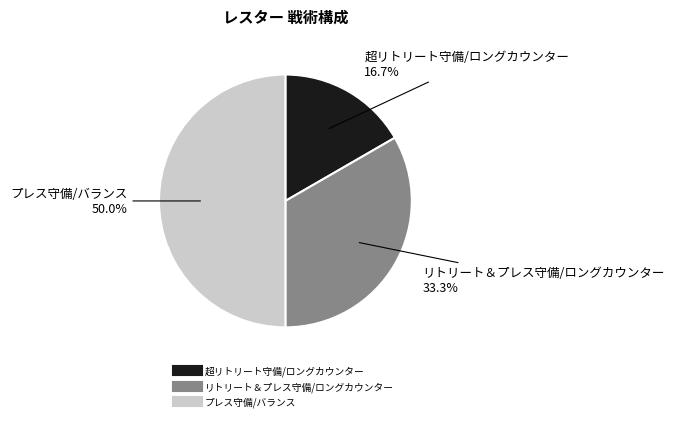

Which slice is the largest?

プレス守備/バランス